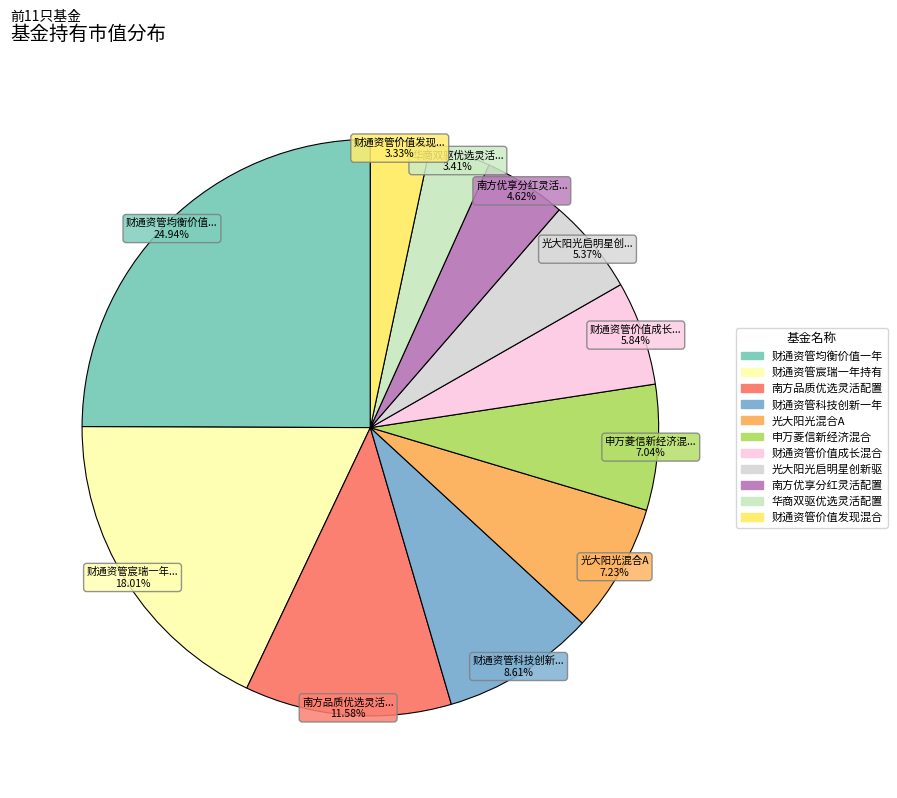

How many segments does this pie chart have?

11